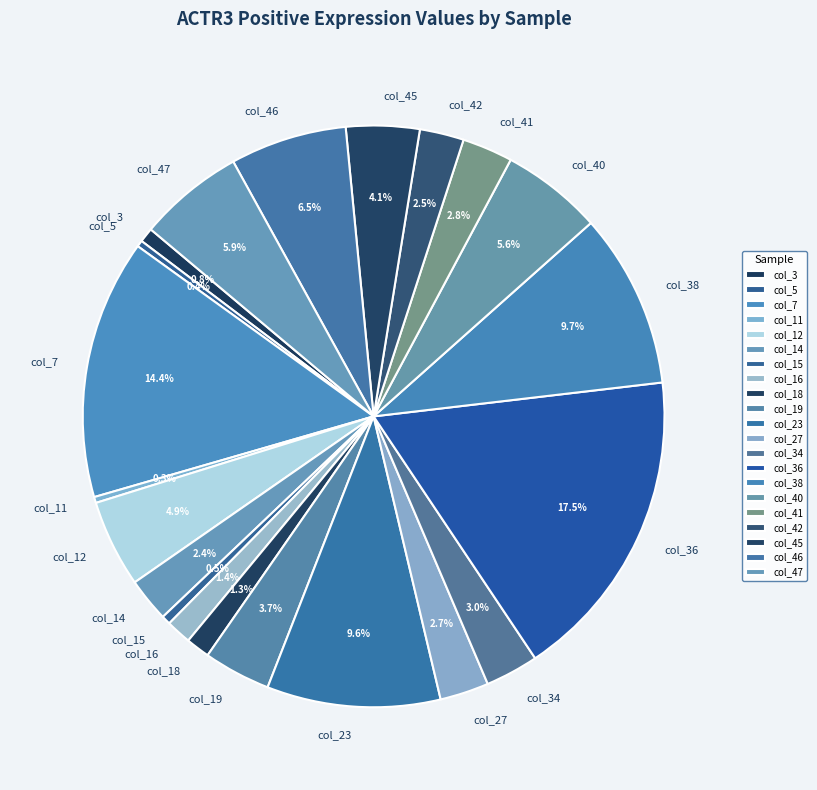

Which category has the biggest portion of the pie?

col_36